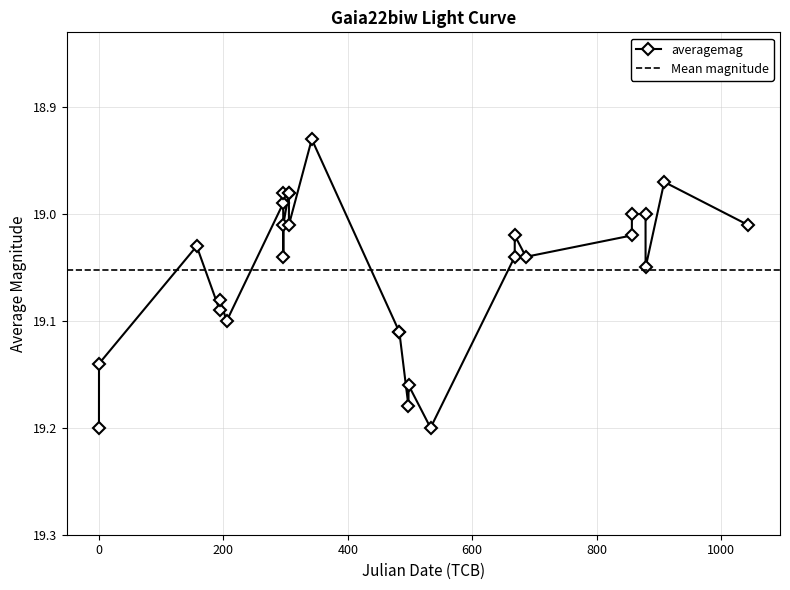

True or false: averagemag has more than 0 interior local peaks.

True